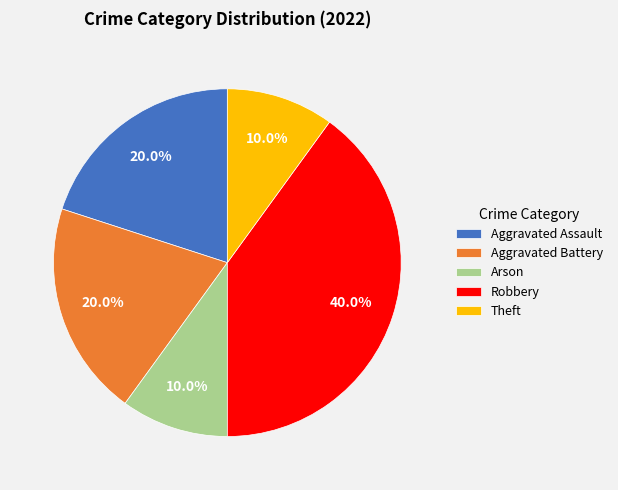

To the nearest percent, what portion does Aggravated Assault represent?

20%